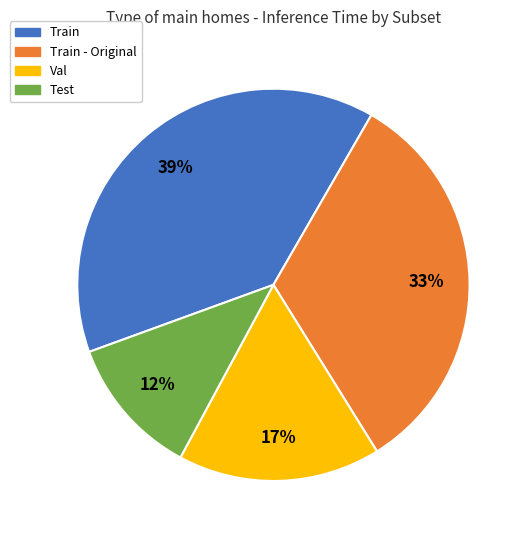

To the nearest percent, what is the combined percentage of Train and Test?

50%